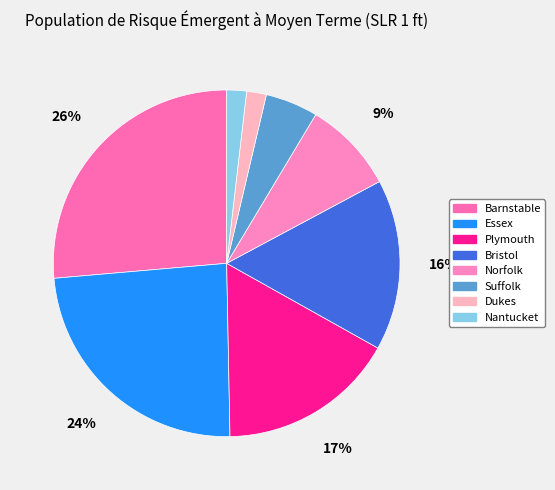

Between Bristol and Norfolk, which is larger?

Bristol